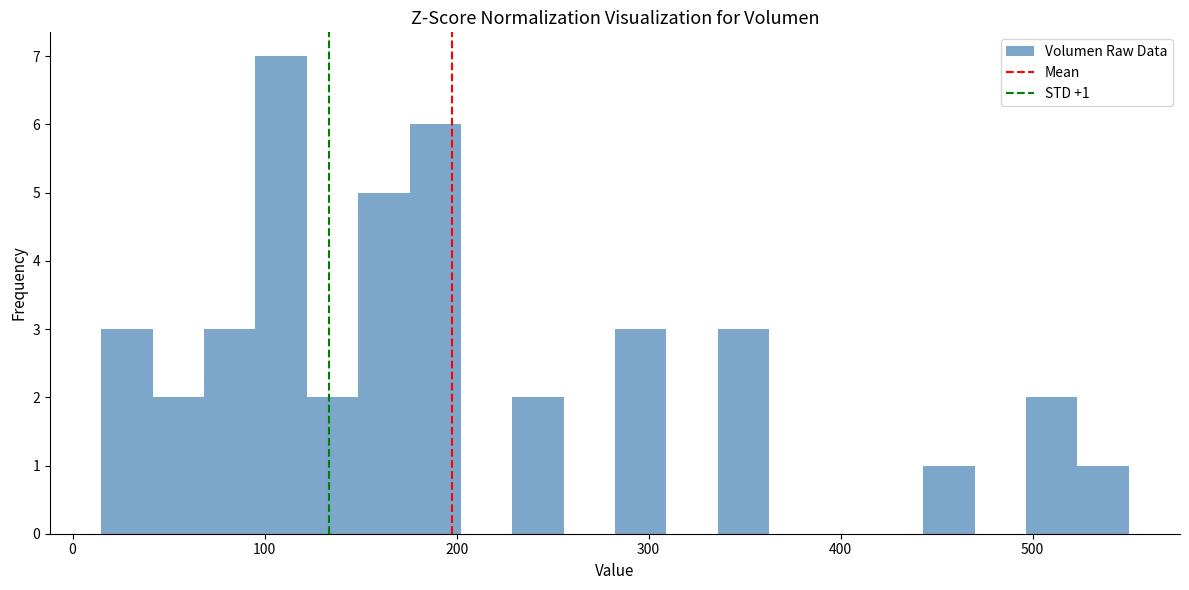

Around what value on the x-axis is the tallest bar? Give the approximate position of its centre, as read against the axis.

110